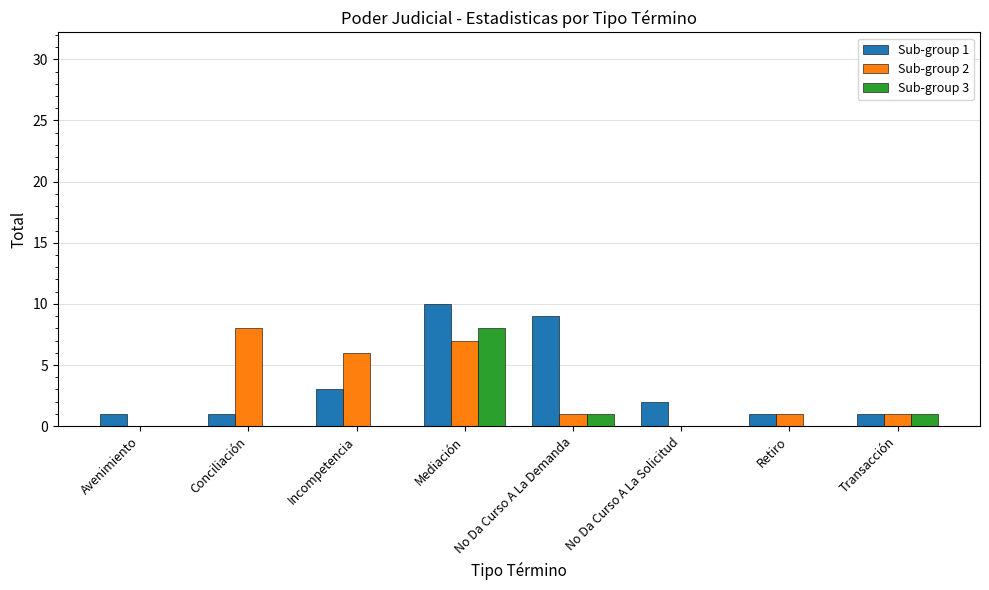

Read the Sub-group 2 value at Retiro.

1